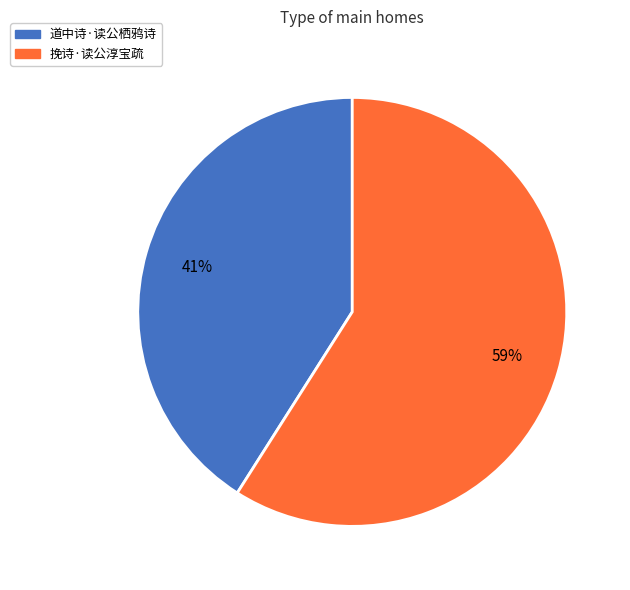

Count the number of slices in the pie.

2